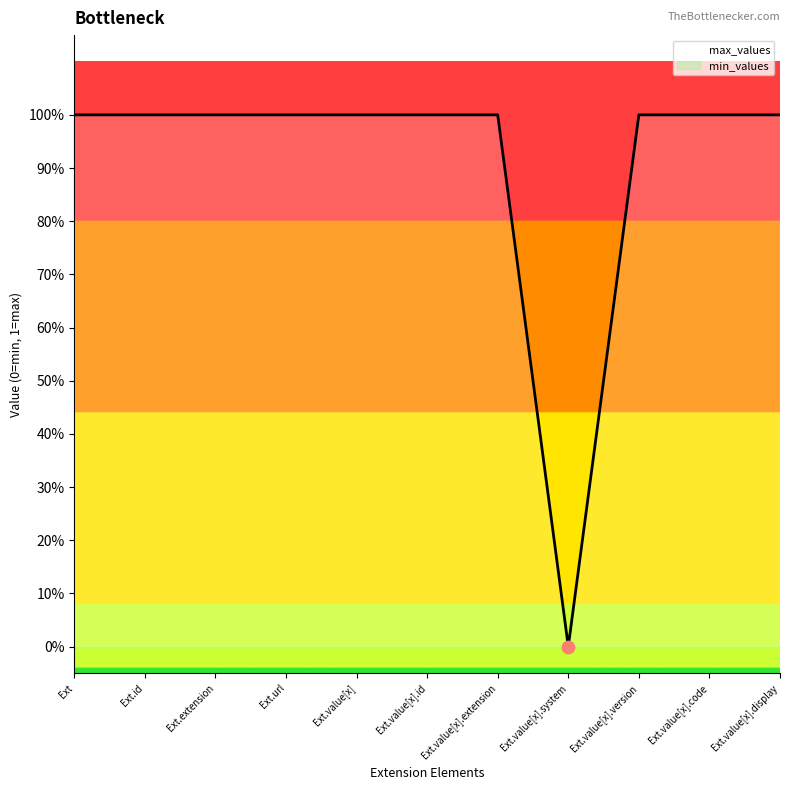

What is the ratio of the value at Ext.extension to the value at Ext?

1.0